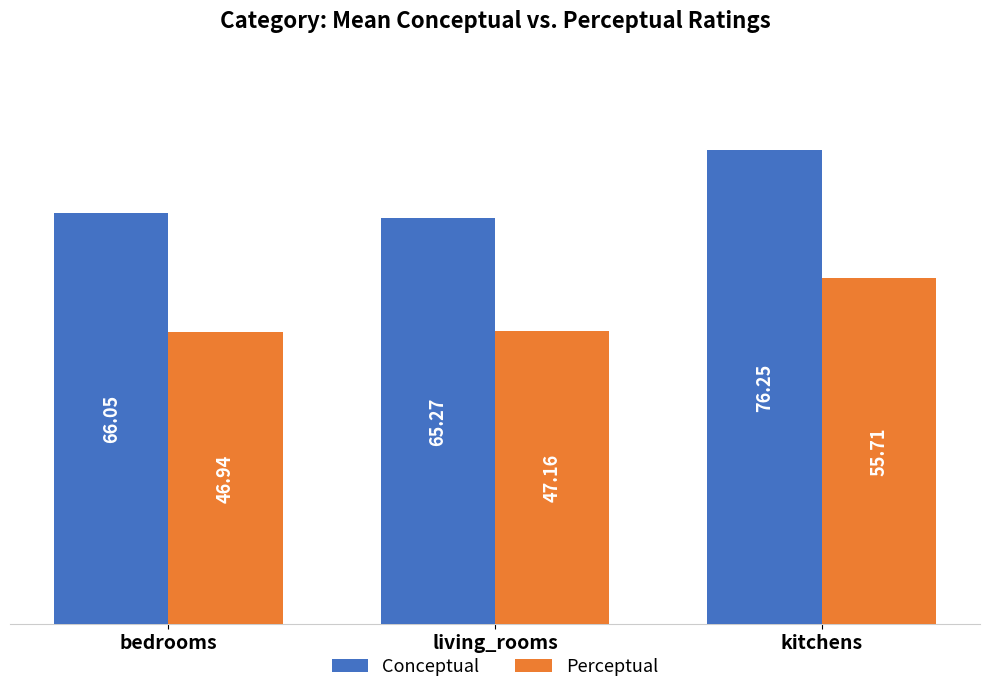

What position from the left is living_rooms?

2